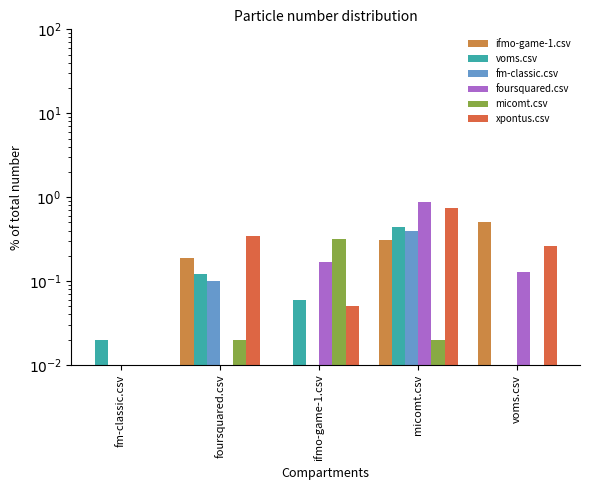

What are all the series names shown in the legend?

ifmo-game-1.csv, voms.csv, fm-classic.csv, foursquared.csv, micomt.csv, xpontus.csv